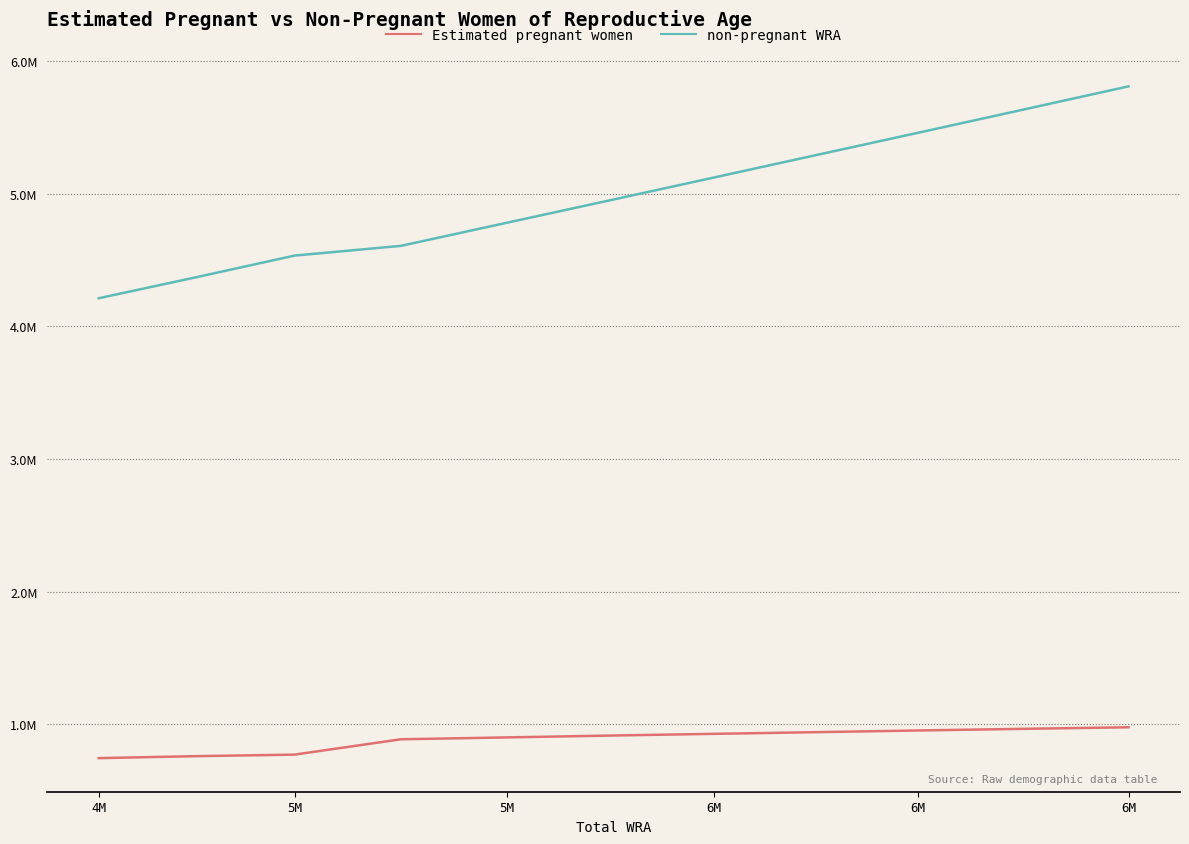

True or false: non-pregnant WRA and Estimated pregnant women cross at least once.

False